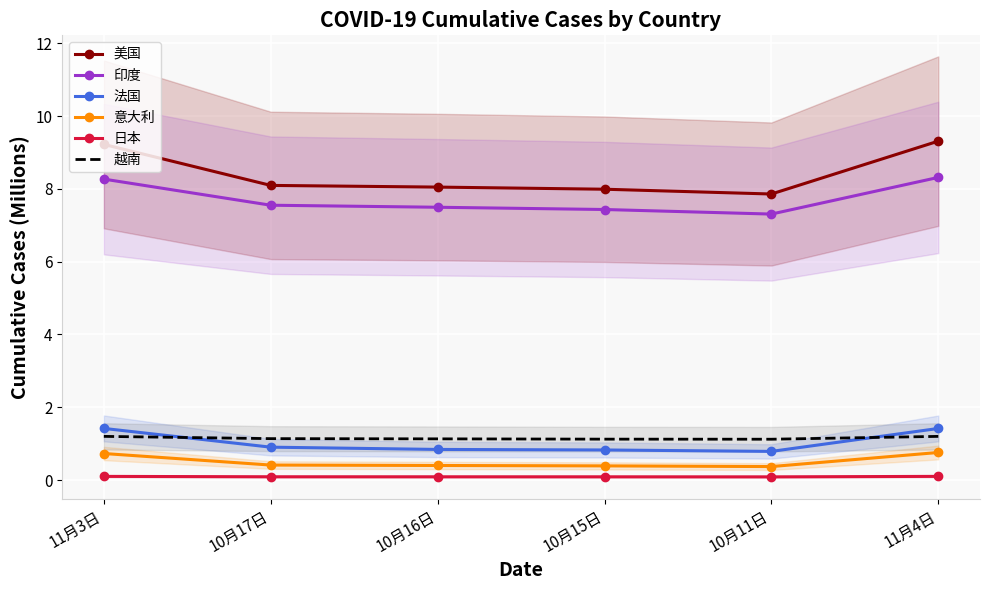

What is the lowest value of the 法国 series?

0.8